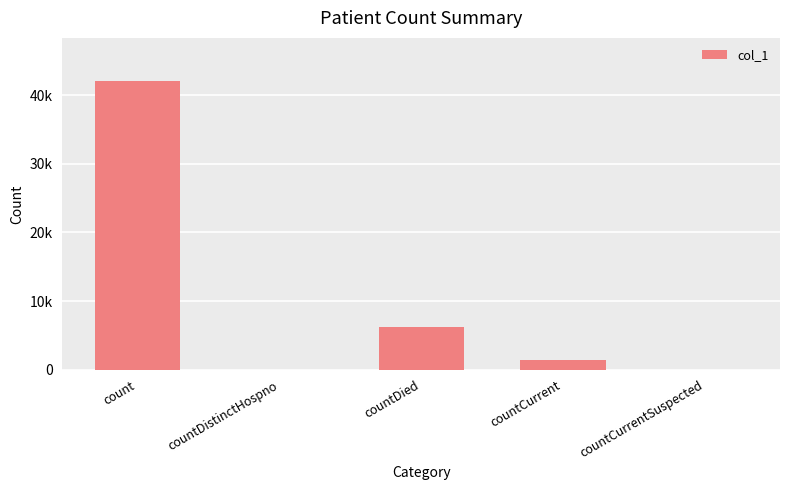

At which label does the data first exceed 1389?

count